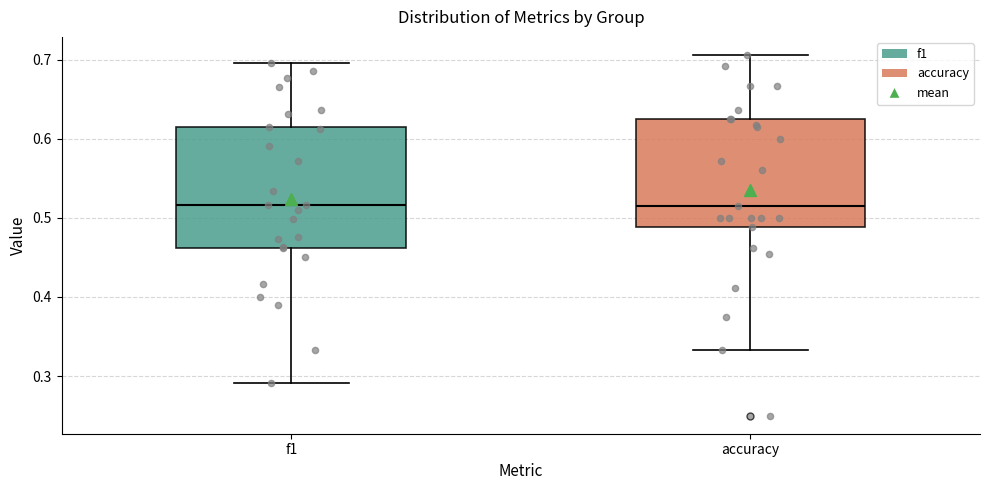

Where does the upper whisker of the box for accuracy end on the y-axis? The values are not printed on the chart, so give them approximately, as read against the axis.

0.71